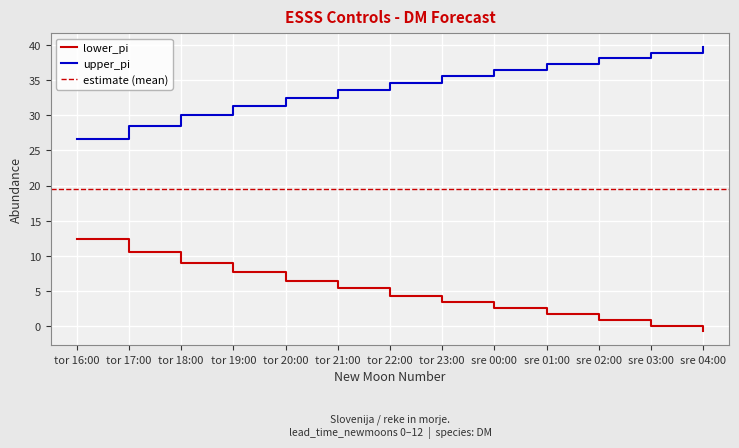

Where does the lower_pi series first go above 4?

tor 16:00